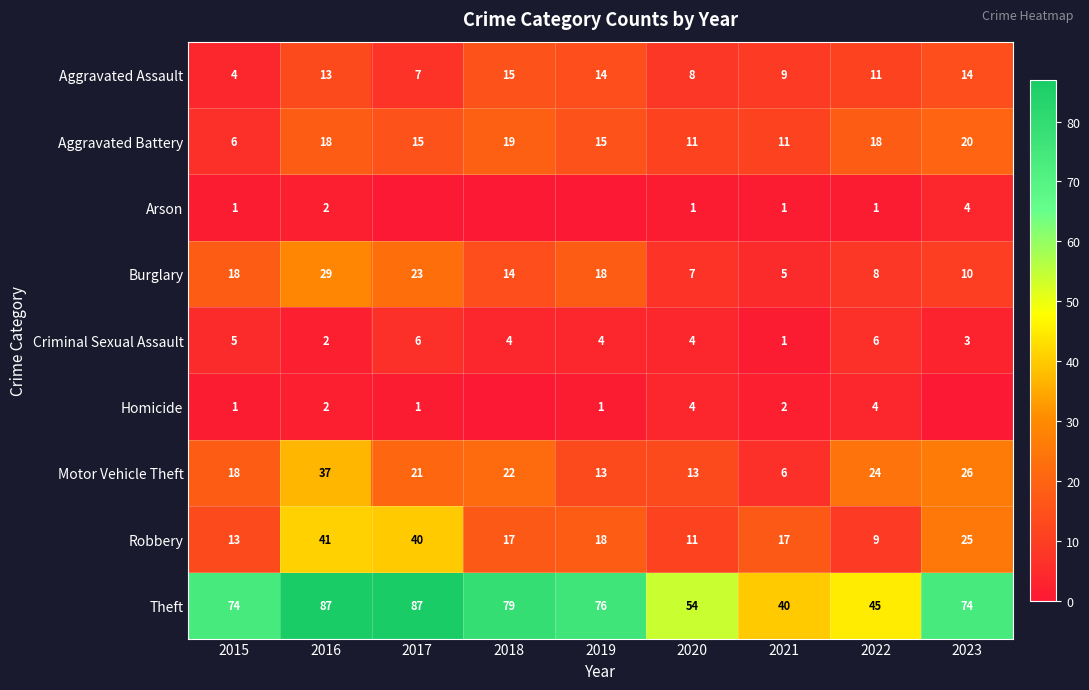

What value does the Criminal Sexual Assault series have at 2020?

4